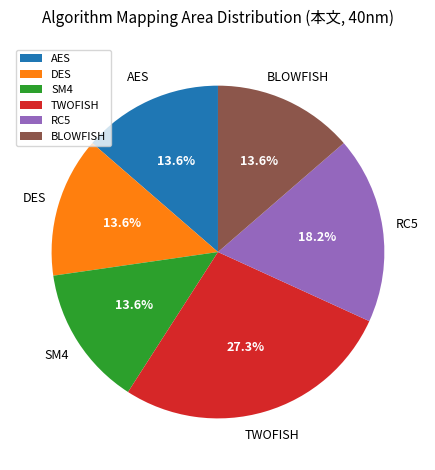

Which category has the biggest portion of the pie?

TWOFISH